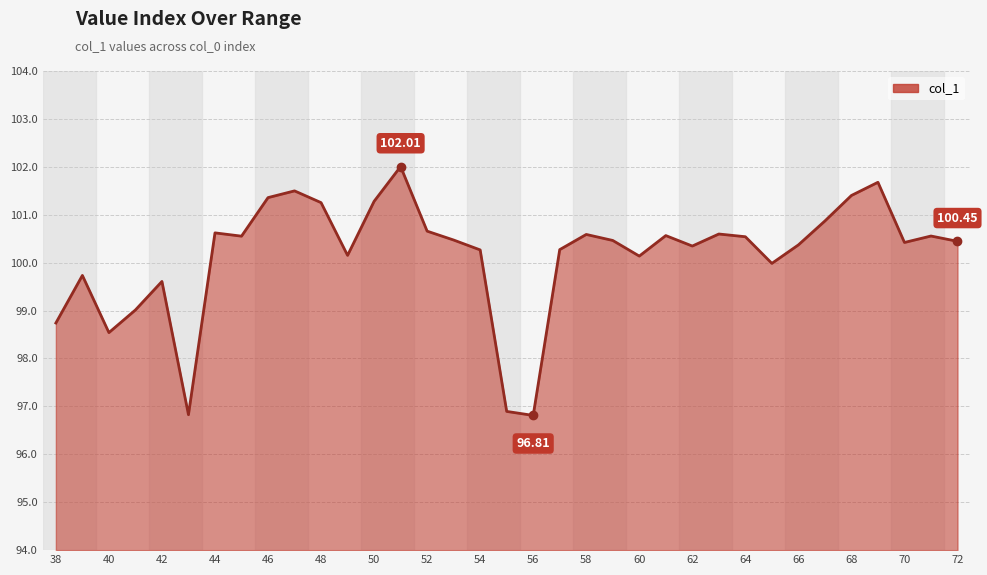

What is the greatest value displayed?

102.0